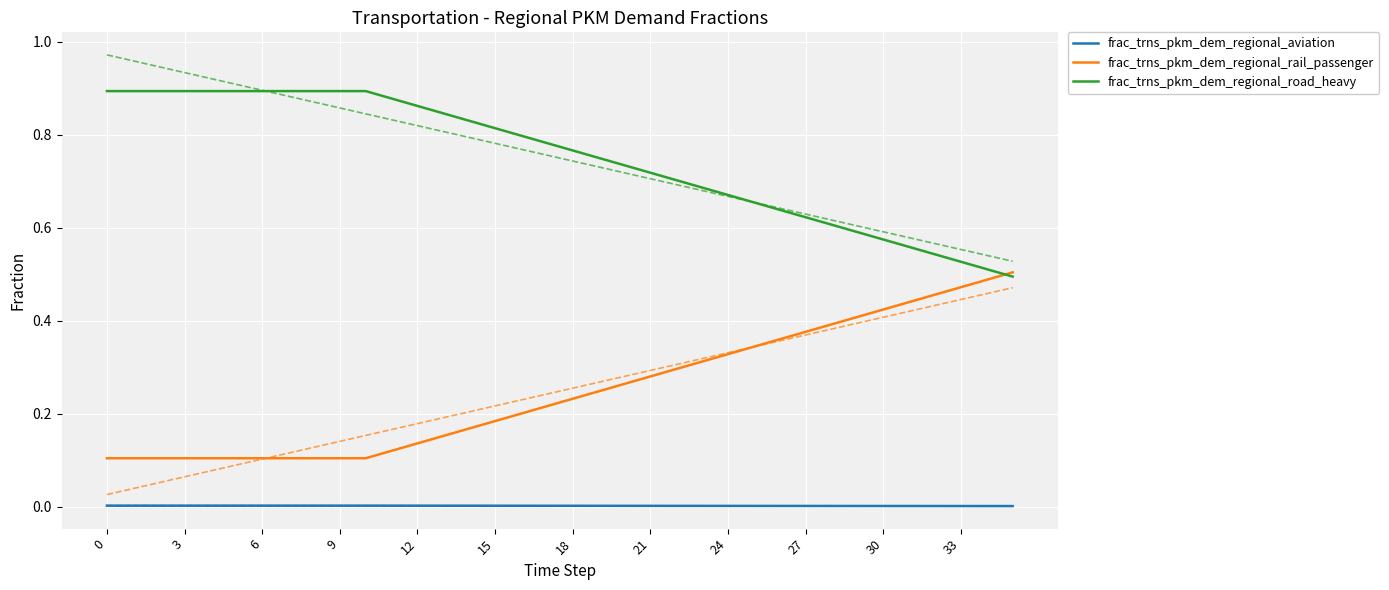

Which series has the largest total across all categories?

frac_trns_pkm_dem_regional_road_heavy